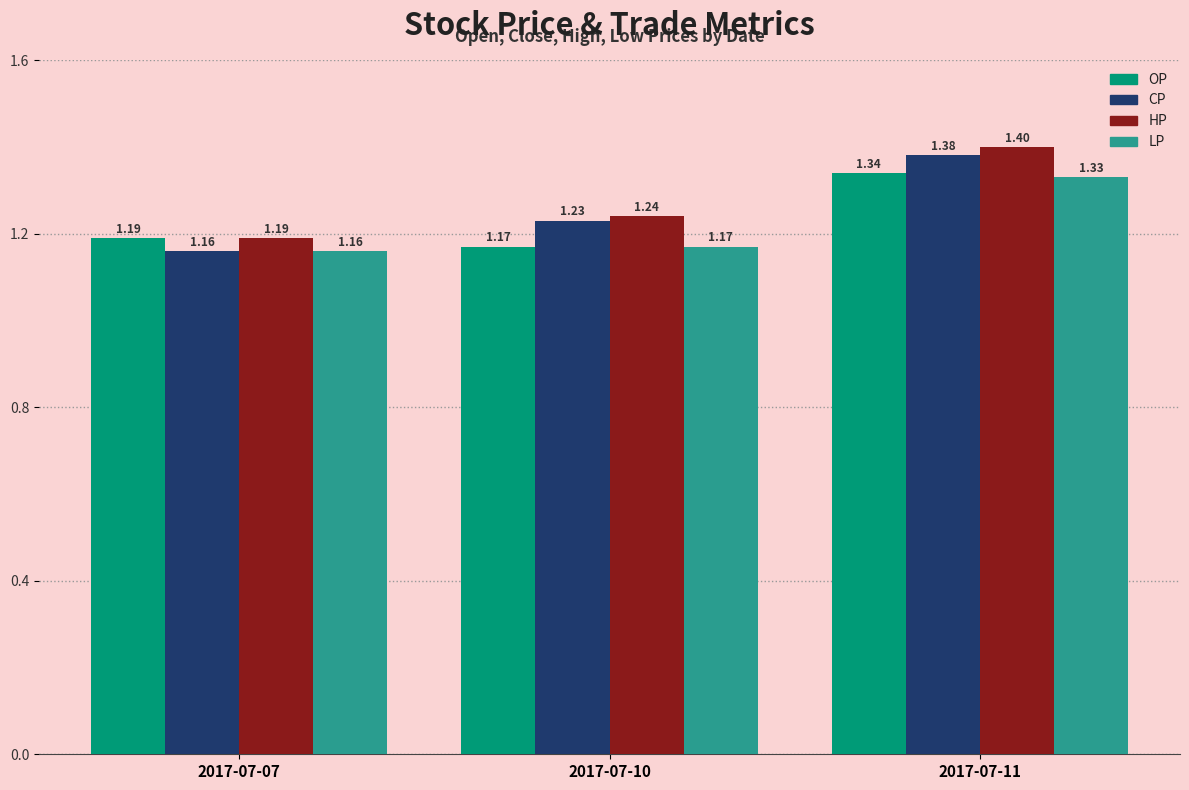

List the series in order of their overall mean, highest first.

HP, CP, OP, LP